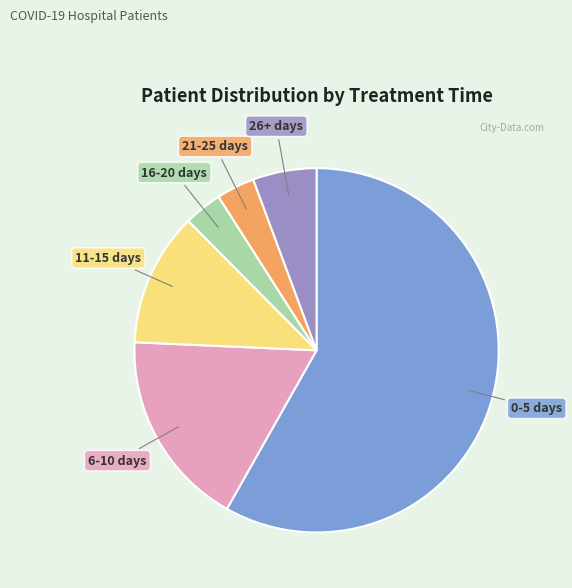

What is the largest slice in the pie chart?

0-5 days